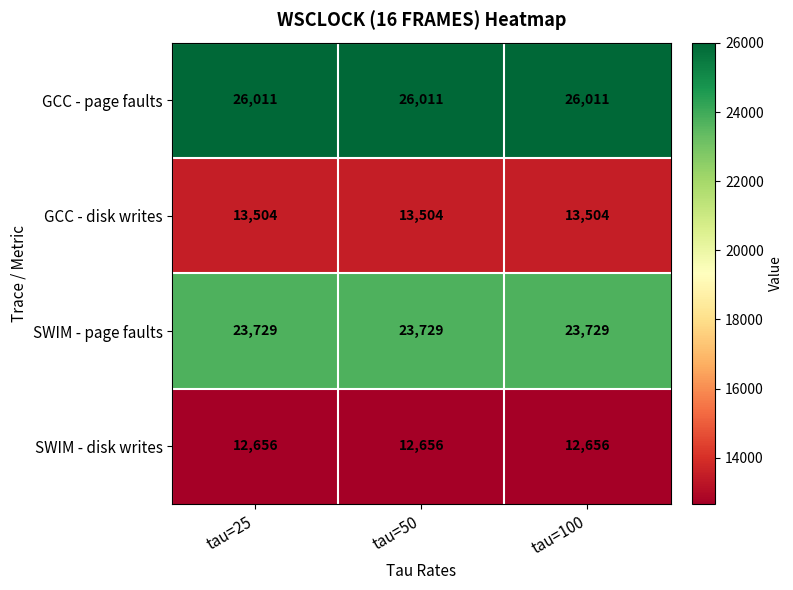

What value does the SWIM - disk writes series have at tau=50?

12656